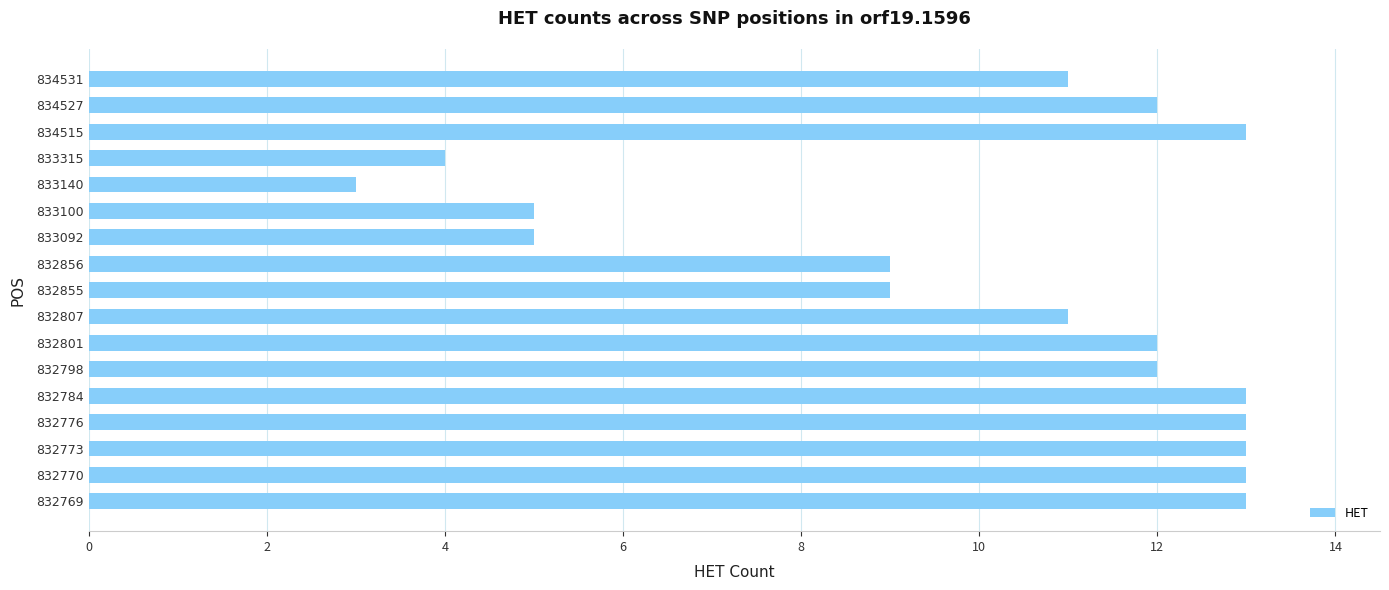

What is the average value?

10